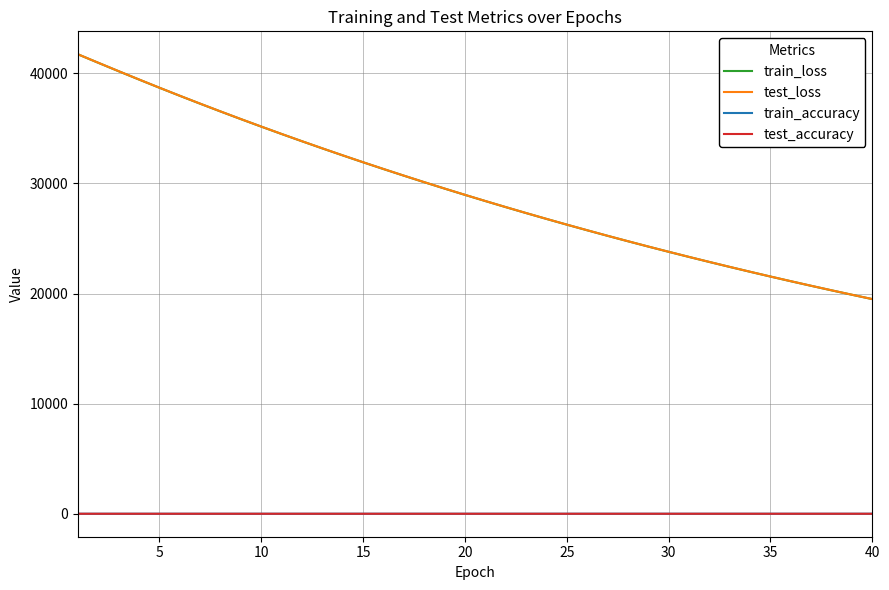

What is the difference between the maximum and second lowest values in the train_loss series?

21831.4